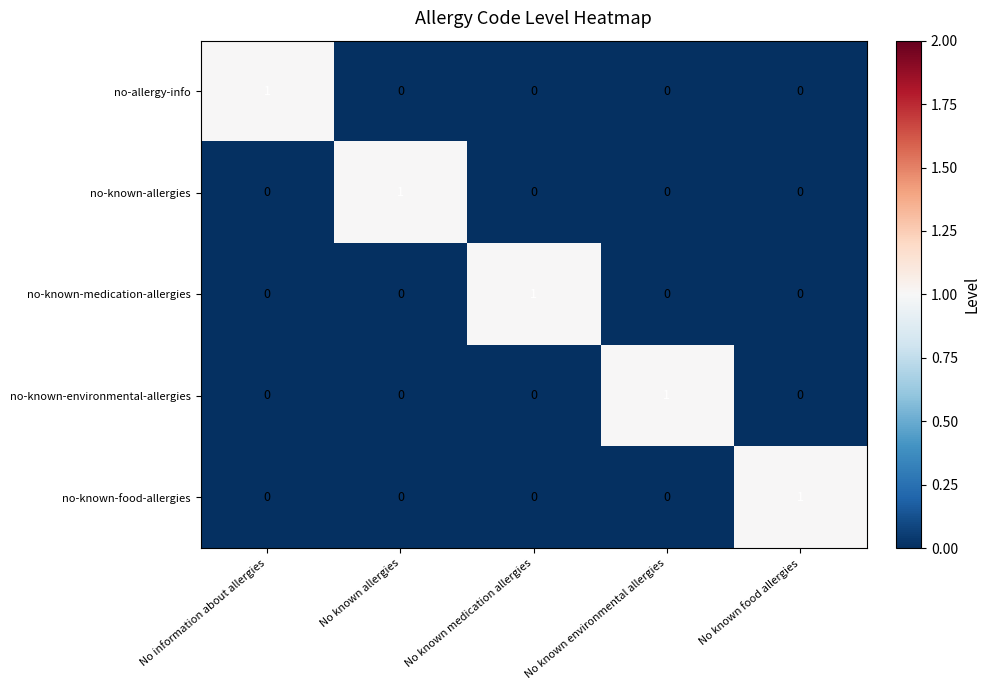

Is it true that no-known-food-allergies equals 0 at No information about allergies?

True